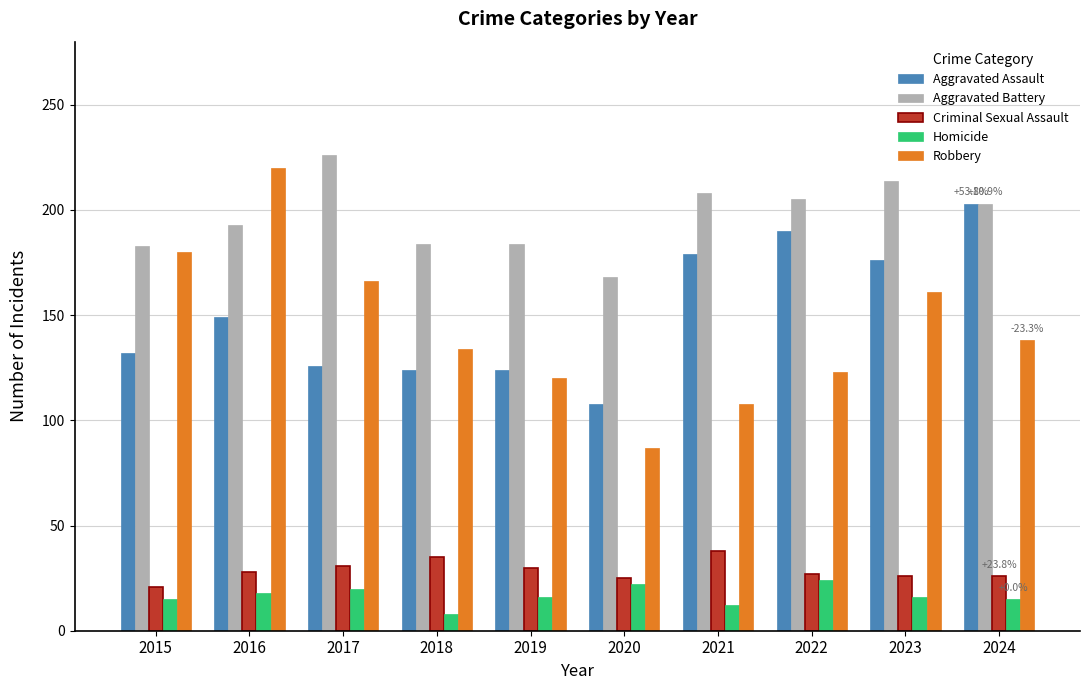

What is the value of the Aggravated Battery bar at the 2nd from the left?

193